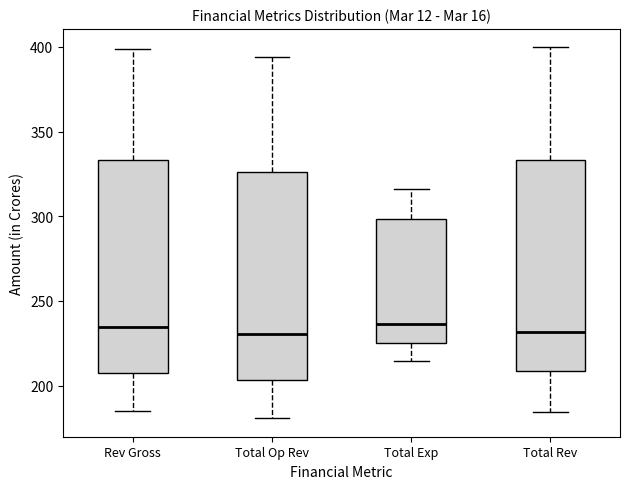

Reading left to right, transcribe this box plot: for each box, give where its median line is, the range the box spans, and where its two whiskers end, as read against the y-axis. The values are not printed on the chart, so give them approximately, as read against the axis.

Rev Gross: median 235, box 210 to 335, whiskers 185 to 400
Total Op Rev: median 230, box 205 to 325, whiskers 180 to 395
Total Exp: median 235, box 225 to 300, whiskers 215 to 315
Total Rev: median 230, box 210 to 335, whiskers 185 to 400